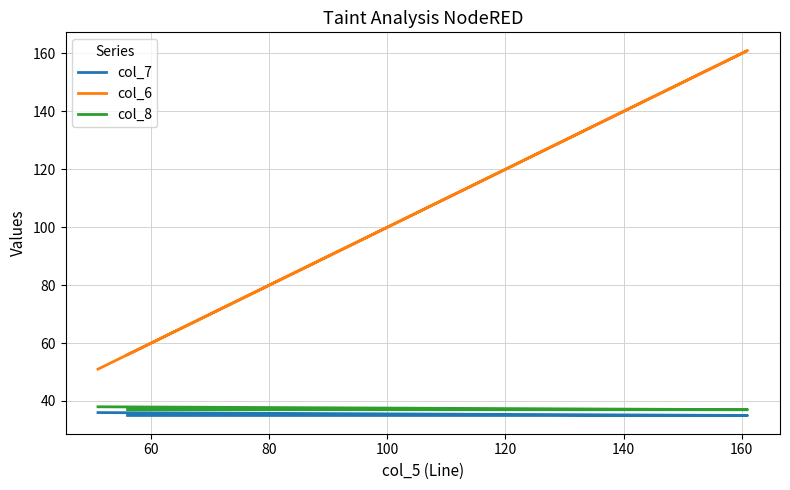

What is the average value of the col_7 series?

35